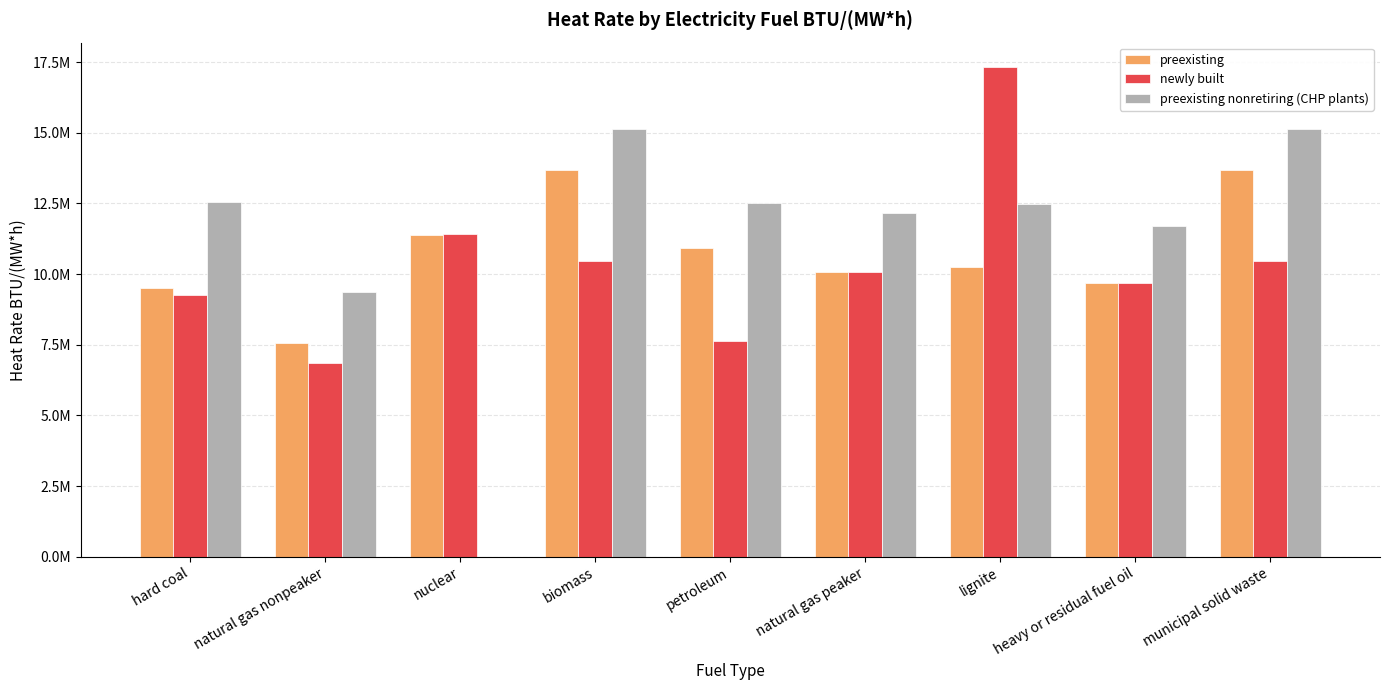

Which series has the largest range (max minus min)?

preexisting nonretiring (CHP plants)